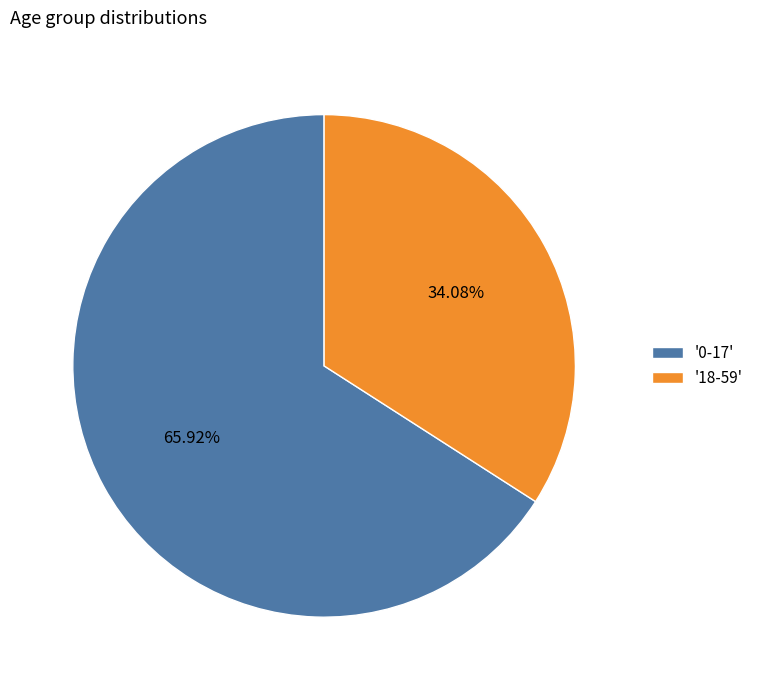

Is the sum of '18-59' and '0-17' greater than half?

Yes